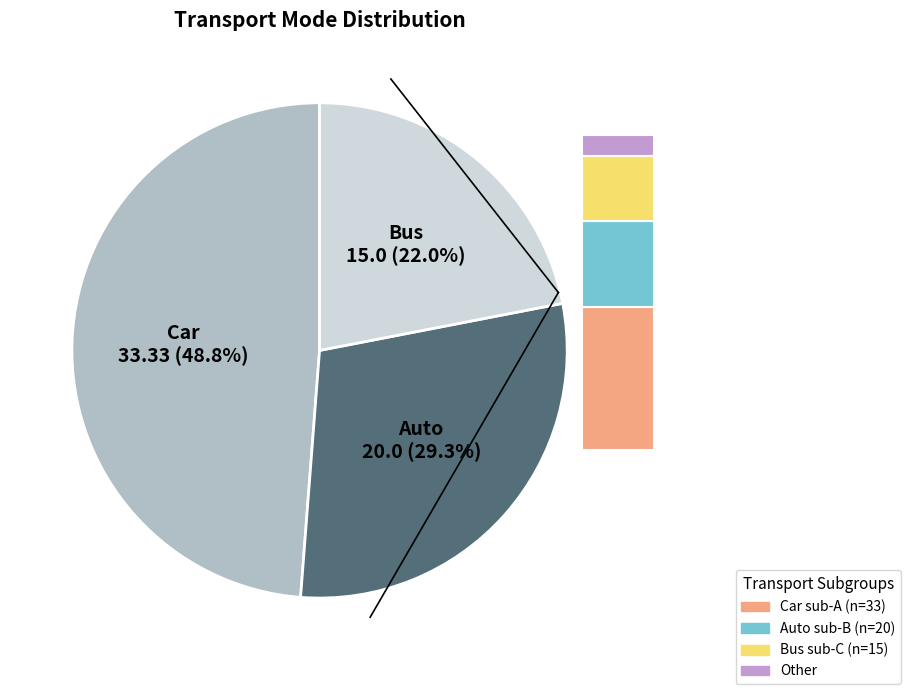

Rank the categories by value from highest to lowest.

Car, Auto, Bus